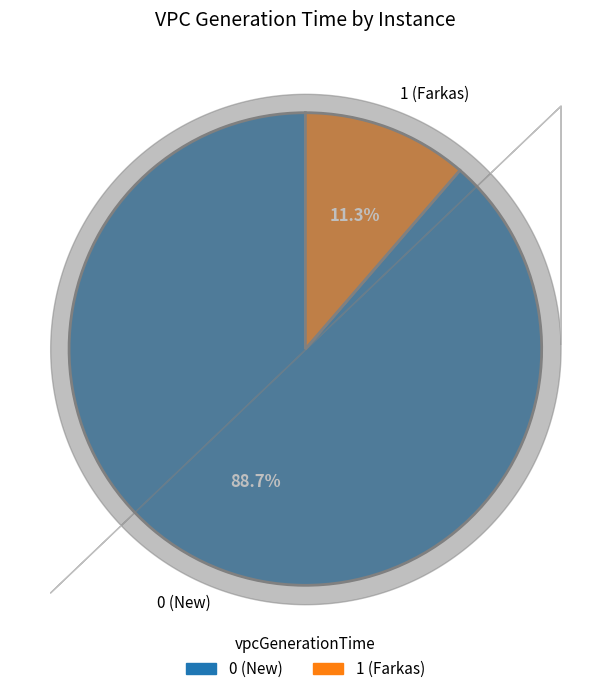

To the nearest percent, what is the combined percentage of 0 (New) and 1 (Farkas)?

100%